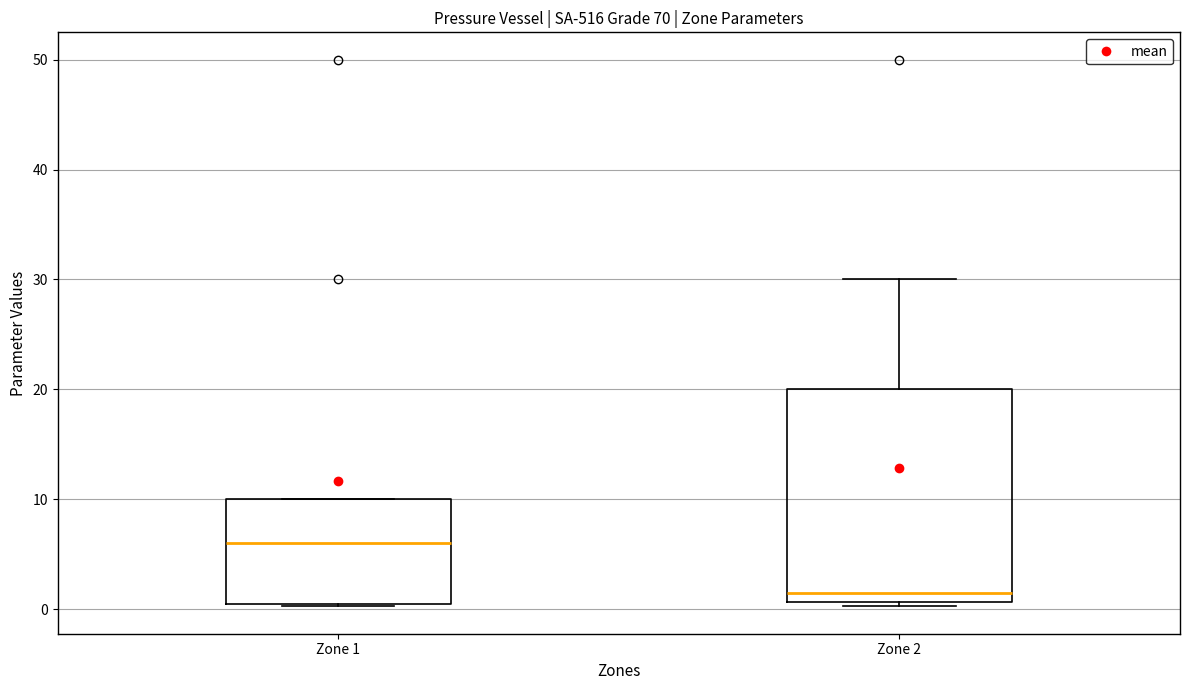

Which box is the tallest, from its lower edge to its upper edge?

Zone 2